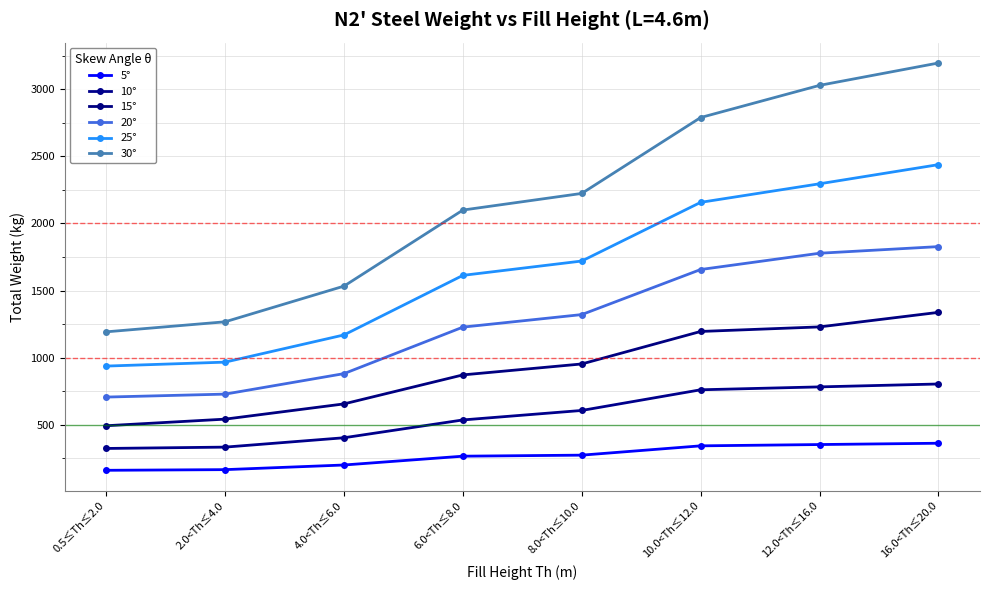

True or false: 5° and 25° cross at least once.

False